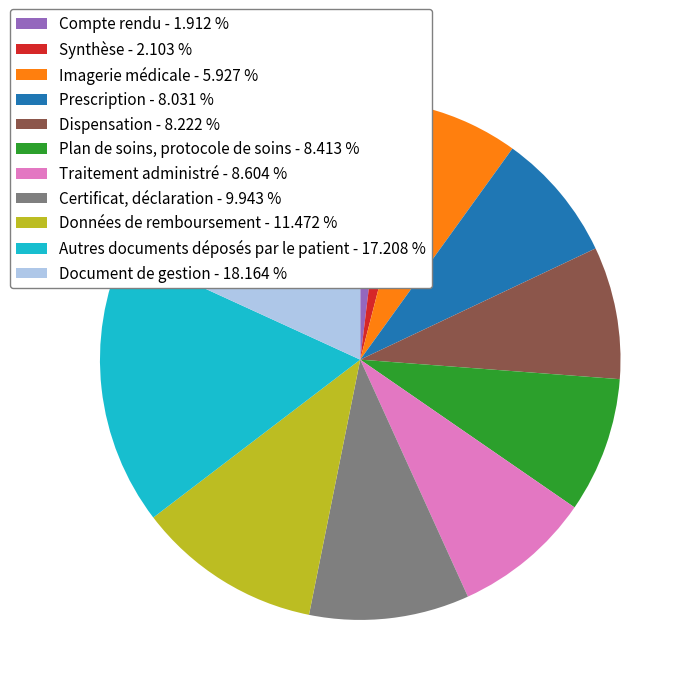

Does Plan de soins, protocole de soins - 8.413 % represent more than half of the total?

No